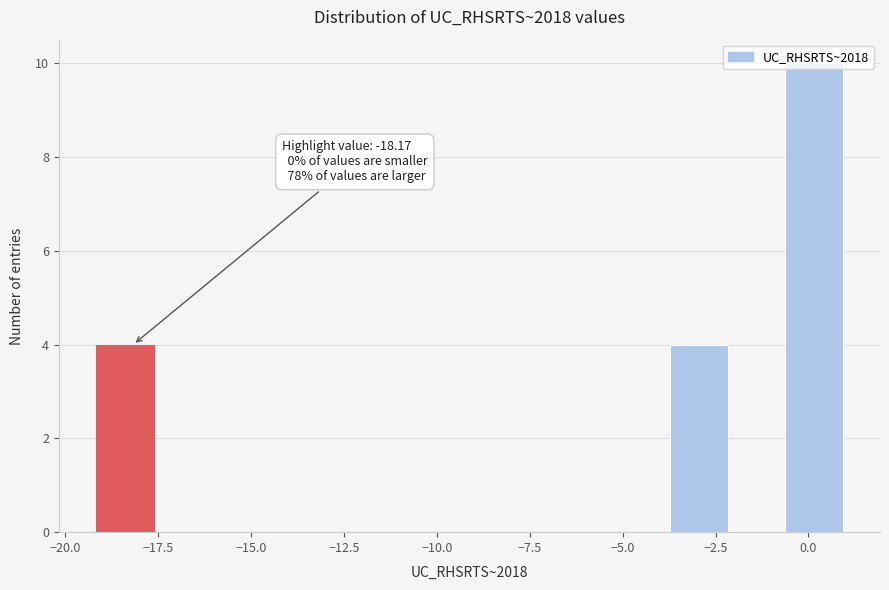

Around what value on the x-axis is the tallest bar? Give the approximate position of its centre, as read against the axis.

0.0